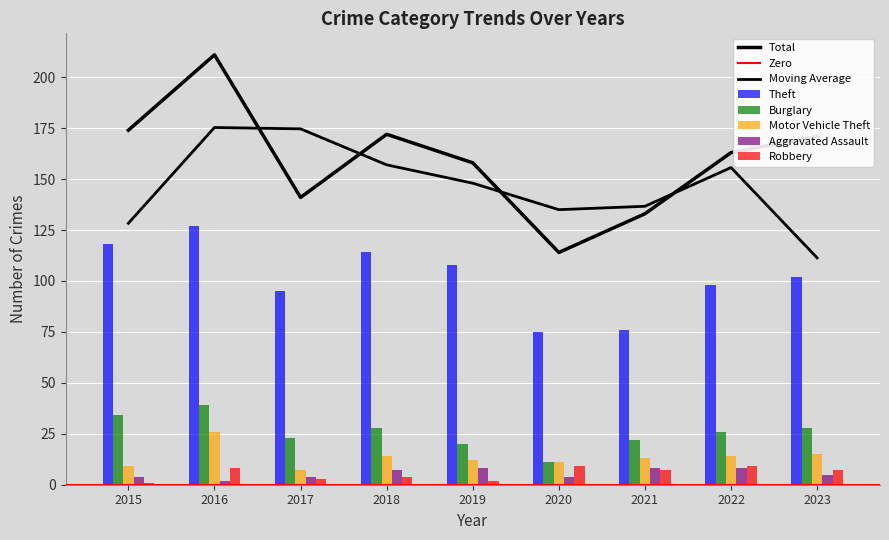

Which series has the widest spread of values?

Total